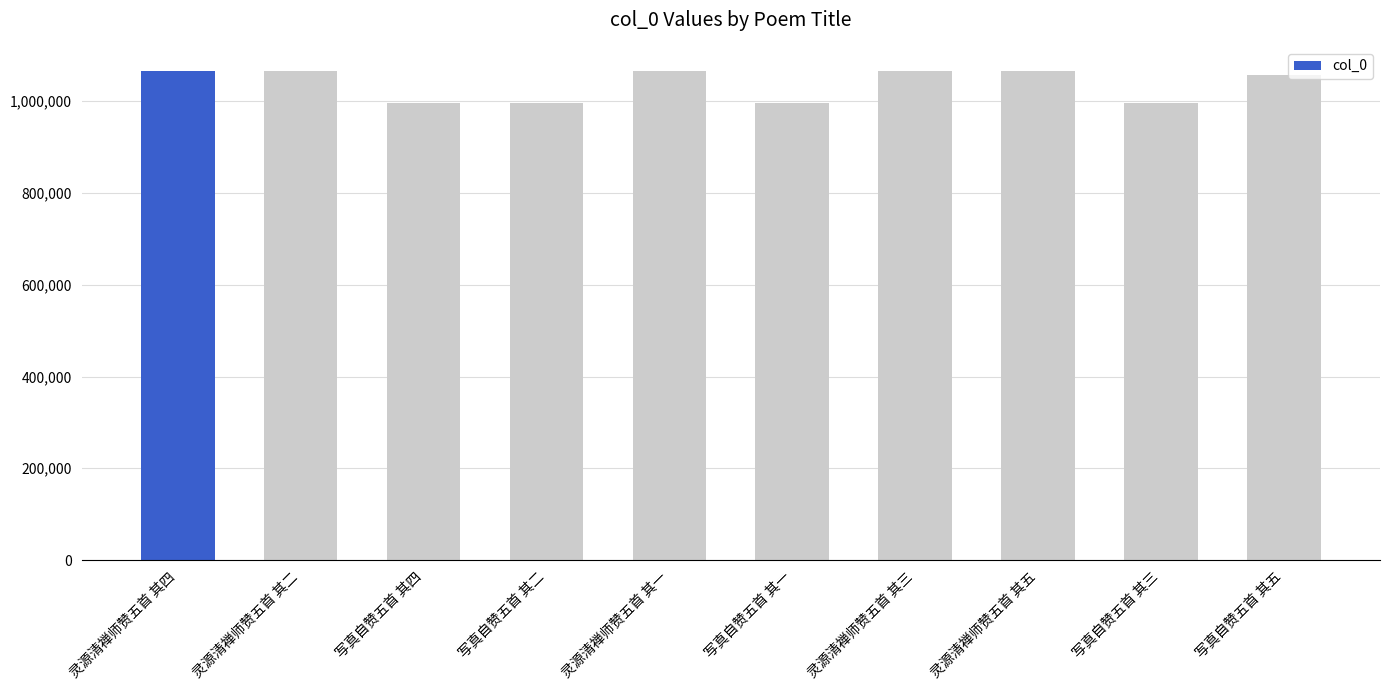

What is the maximum value shown in the chart?

1065306